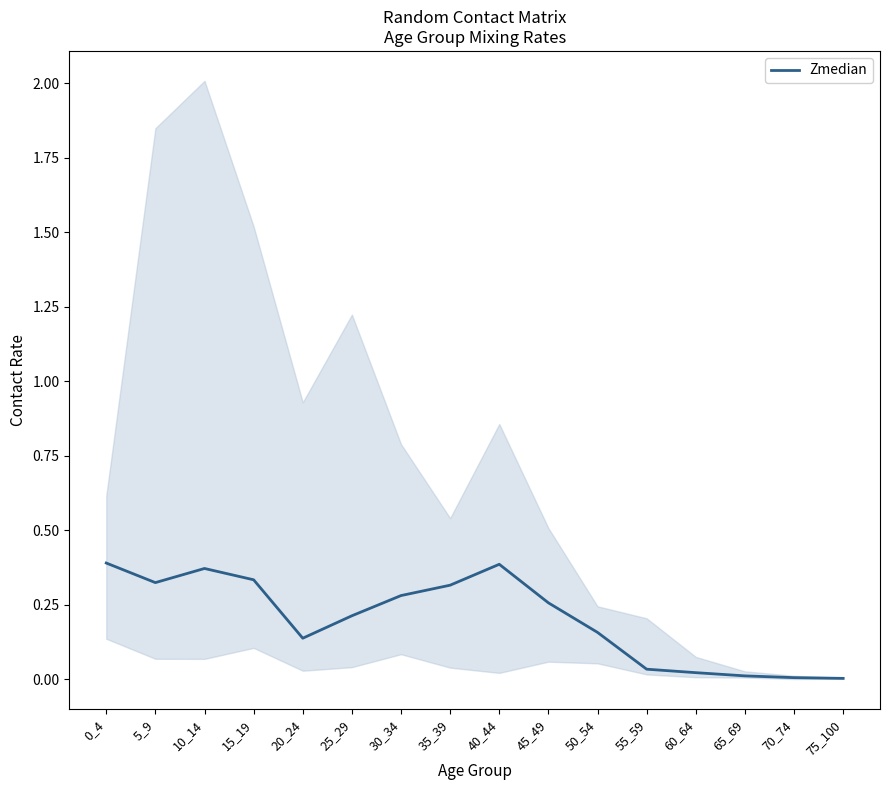

Rank the categories by value from highest to lowest.

0_4, 40_44, 10_14, 15_19, 5_9, 35_39, 30_34, 45_49, 25_29, 50_54, 20_24, 55_59, 60_64, 65_69, 70_74, 75_100